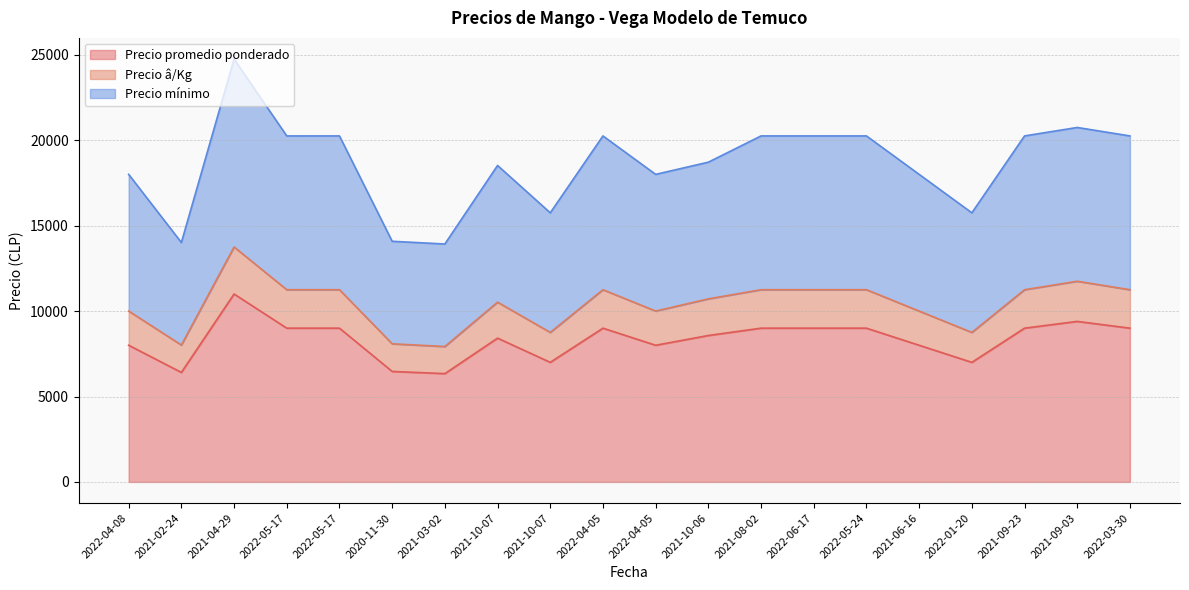

How many data points in Precio â/Kg are less than 11250?

10